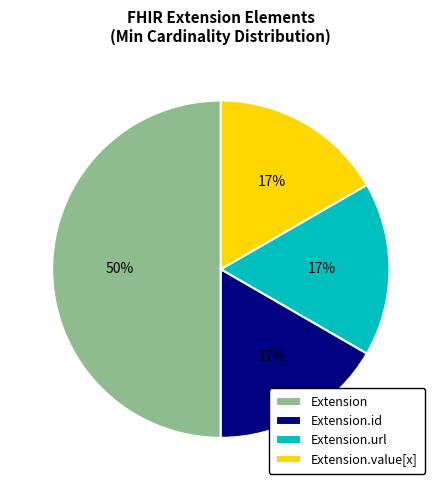

Which has a higher value, Extension.value[x] or Extension?

Extension